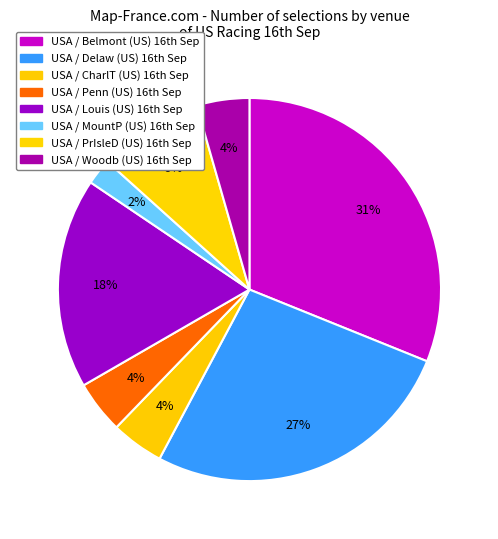

To the nearest percent, what is the difference between the largest and smallest slice percentages?

29%